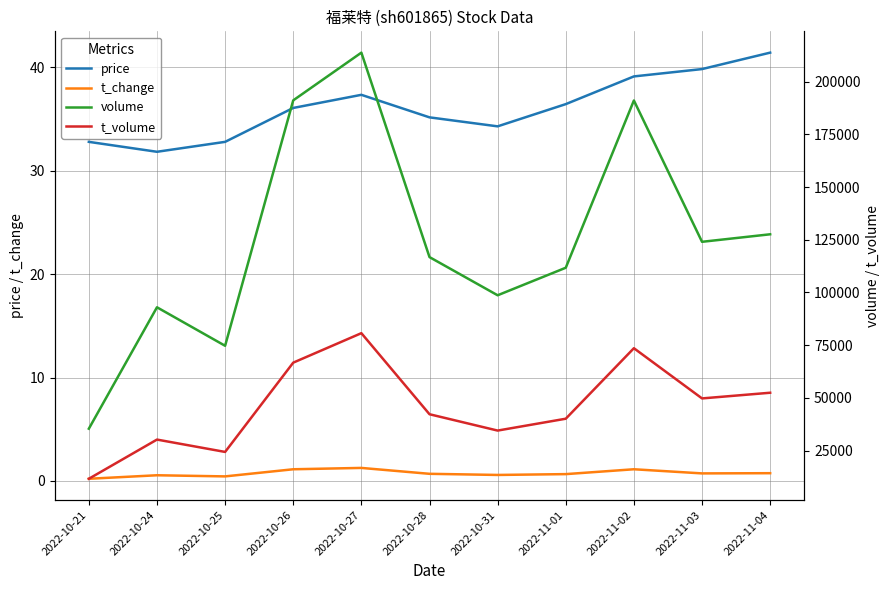

Reading left to right, transcribe all the data shown in this chart.

price: 2022-10-21=32.8	2022-10-24=31.8	2022-10-25=32.8	2022-10-26=36.1	2022-10-27=37.4	2022-10-28=35.2	2022-10-31=34.3	2022-11-01=36.5	2022-11-02=39.1	2022-11-03=39.8	2022-11-04=41.4
t_change: 2022-10-21=0.2	2022-10-24=0.6	2022-10-25=0.4	2022-10-26=1.1	2022-10-27=1.3	2022-10-28=0.7	2022-10-31=0.6	2022-11-01=0.7	2022-11-02=1.1	2022-11-03=0.7	2022-11-04=0.8
volume: 2022-10-21=35389.0	2022-10-24=92968.0	2022-10-25=74710.0	2022-10-26=191108.0	2022-10-27=213736.0	2022-10-28=116769.0	2022-10-31=98663.0	2022-11-01=111720.0	2022-11-02=191040.0	2022-11-03=124023.0	2022-11-04=127588.0
t_volume: 2022-10-21=11638.0	2022-10-24=30228.0	2022-10-25=24367.0	2022-10-26=66713.0	2022-10-27=80693.0	2022-10-28=42245.0	2022-10-31=34497.0	2022-11-01=40120.0	2022-11-02=73559.0	2022-11-03=49748.0	2022-11-04=52442.0